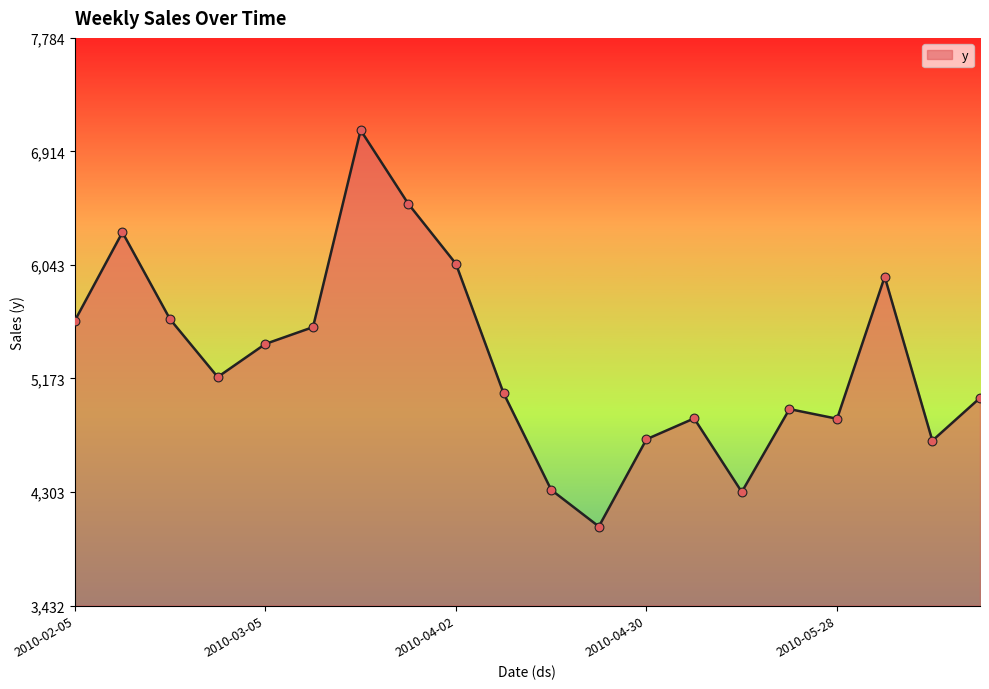

What is the difference between the maximum and minimum values?

3038.2